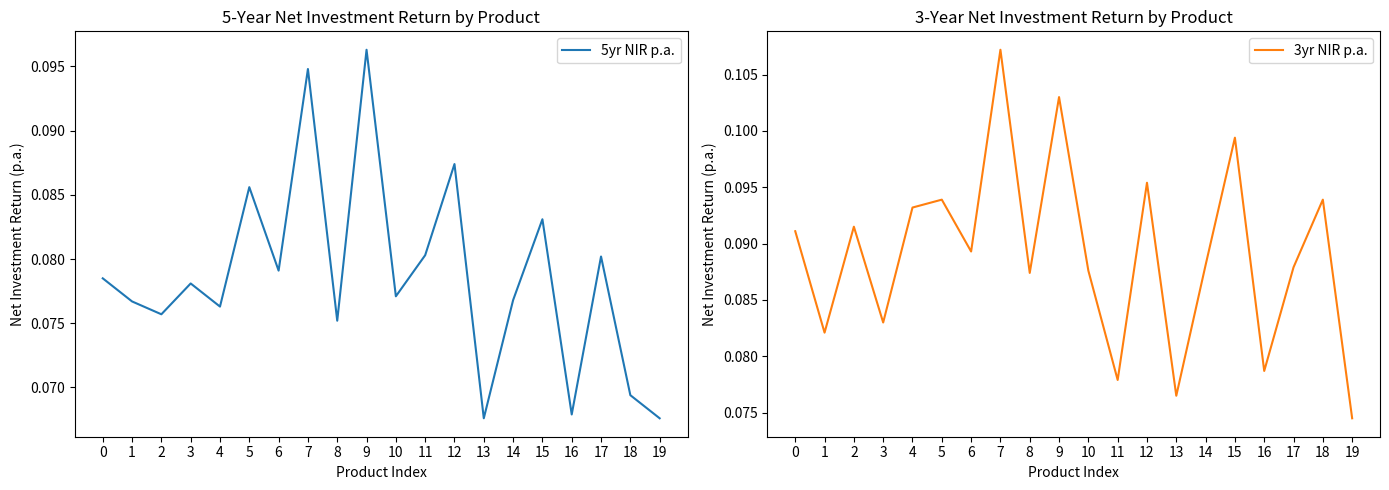

What is the value of the 5yr NIR p.a. point at the 3rd from the left?

0.1